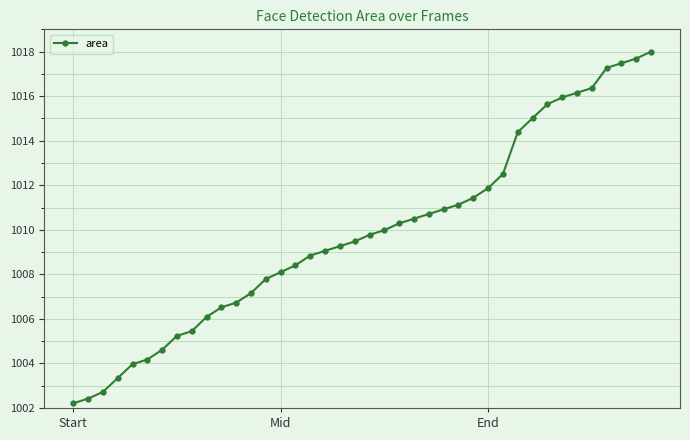

How many series are shown in this chart?

1